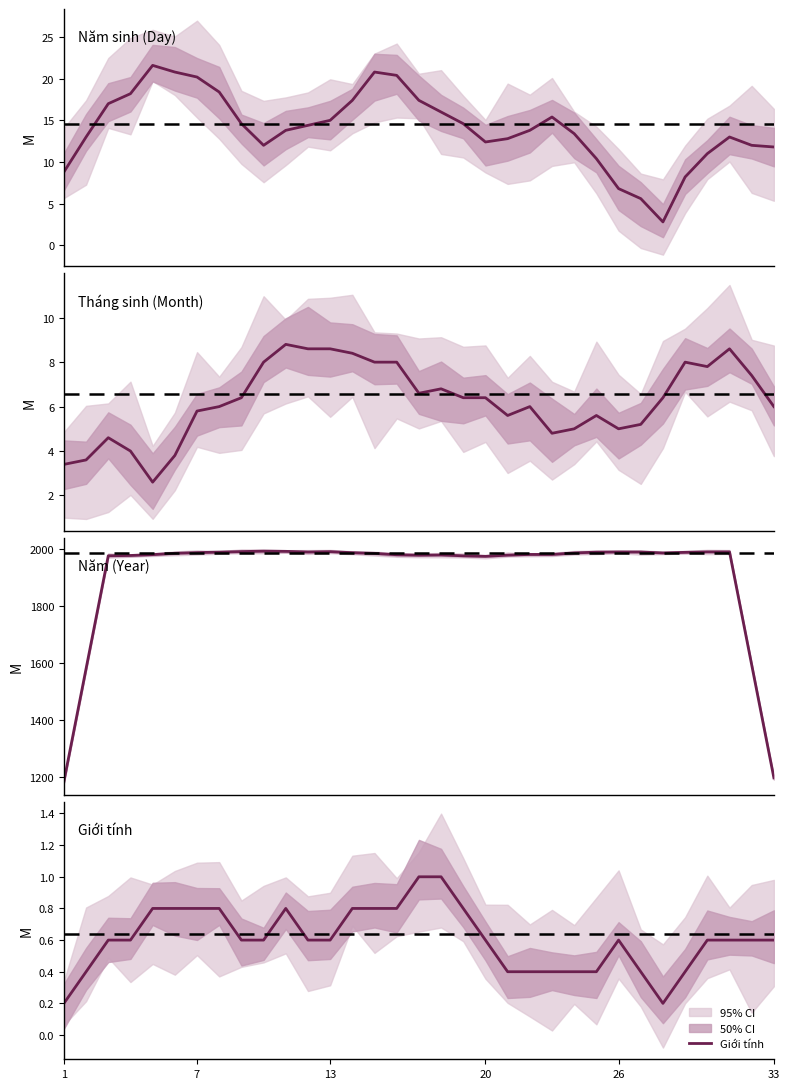

Reading left to right, extract all data points from this chart.

Năm sinh (Day): 8.8	13.0	17.0	18.2	21.6	20.8	20.2	18.4	14.6	12.0	13.8	14.4	15.0	17.4	20.8	20.4	17.4	16.0	14.6	12.4	12.8	13.8	15.4	13.4	10.4	6.8	5.6	2.8	8.2	11.0	13.0	12.0	11.8
Tháng sinh (Month): 3.4	3.6	4.6	4.0	2.6	3.8	5.8	6.0	6.4	8.0	8.8	8.6	8.6	8.4	8.0	8.0	6.6	6.8	6.4	6.4	5.6	6.0	4.8	5.0	5.6	5.0	5.2	6.4	8.0	7.8	8.6	7.4	6.0
Năm (Year): 1185.4	1580.6	1975.8	1976.8	1979.8	1984.6	1986.8	1988.6	1990.4	1992.0	1991.2	1989.0	1990.2	1986.6	1984.2	1979.4	1977.8	1978.6	1975.6	1973.8	1978.0	1980.4	1980.4	1985.8	1988.4	1989.2	1989.0	1985.6	1987.8	1989.4	1989.4	1593.6	1198.0
Giới tính: 0.2	0.4	0.6	0.6	0.8	0.8	0.8	0.8	0.6	0.6	0.8	0.6	0.6	0.8	0.8	0.8	1.0	1.0	0.8	0.6	0.4	0.4	0.4	0.4	0.4	0.6	0.4	0.2	0.4	0.6	0.6	0.6	0.6